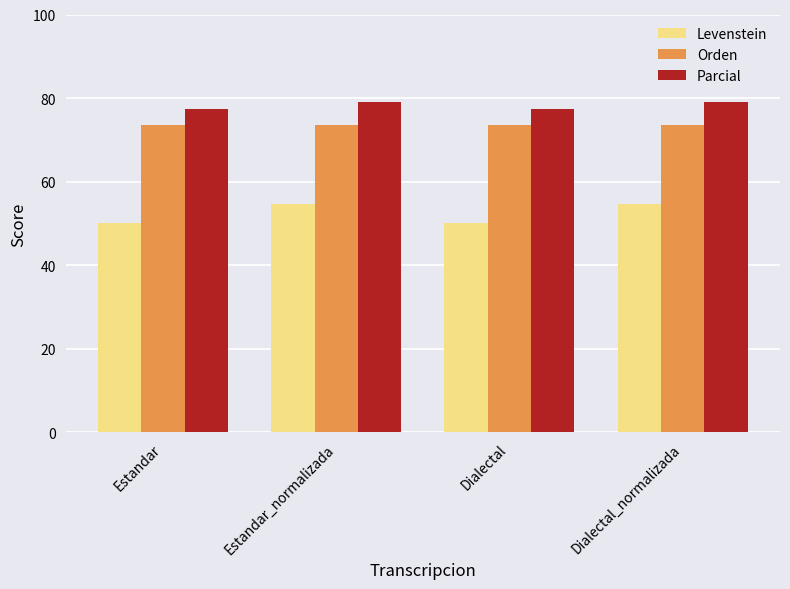

Rank the series at Dialectal from highest to lowest value.

Parcial, Orden, Levenstein